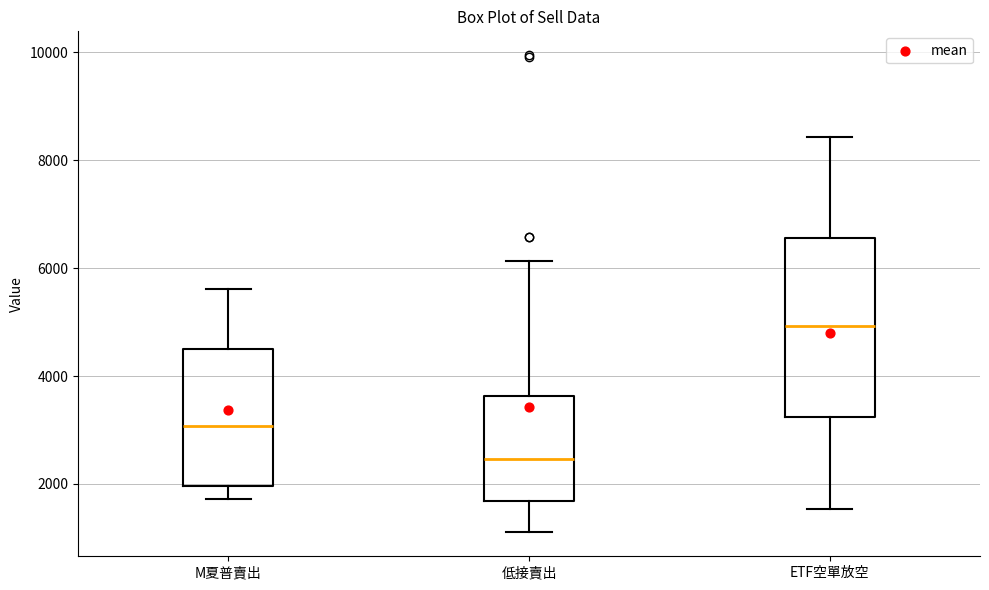

Comparing the boxes themselves (not the whiskers), which one is the tallest?

ETF空單放空